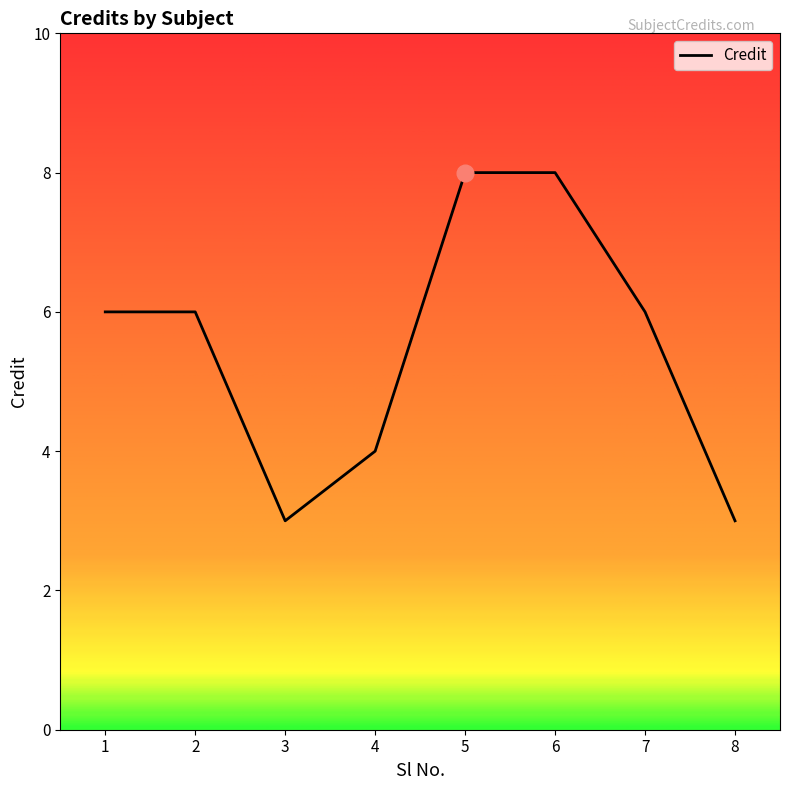

What is the minimum value shown in the chart?

3